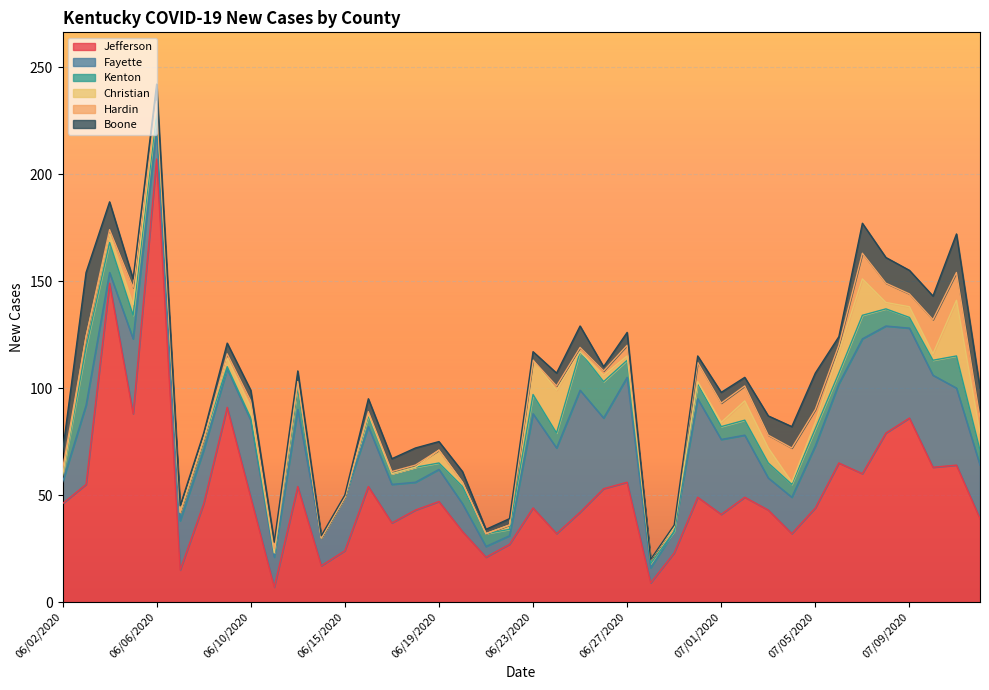

What position from the left is 06/02/2020?

1